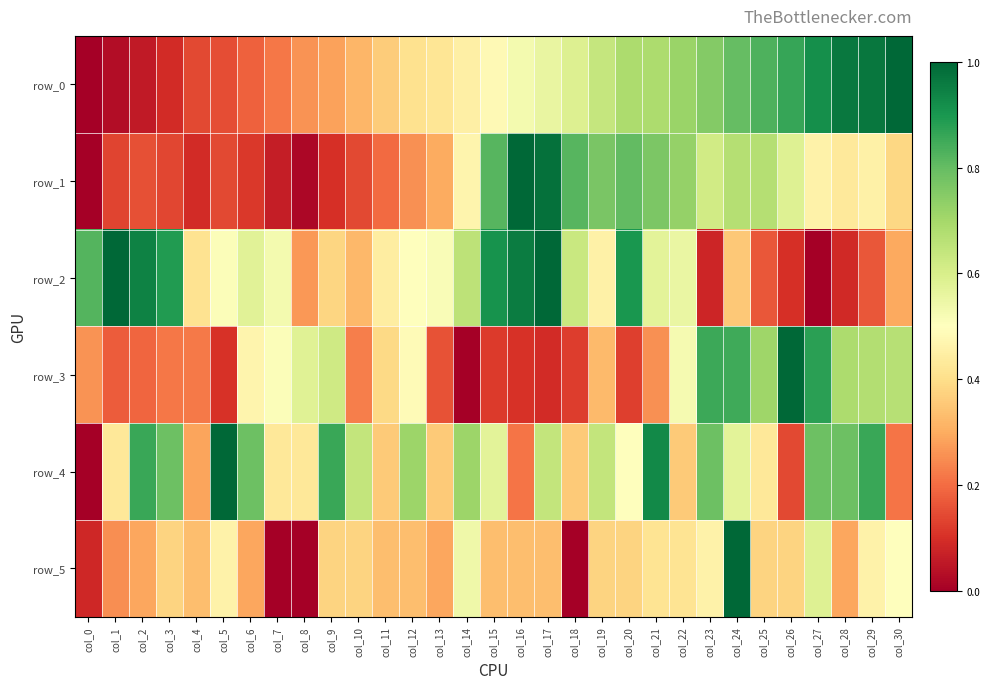

List the series in order of their peak value, lowest first.

row_0, row_1, row_2, row_3, row_4, row_5